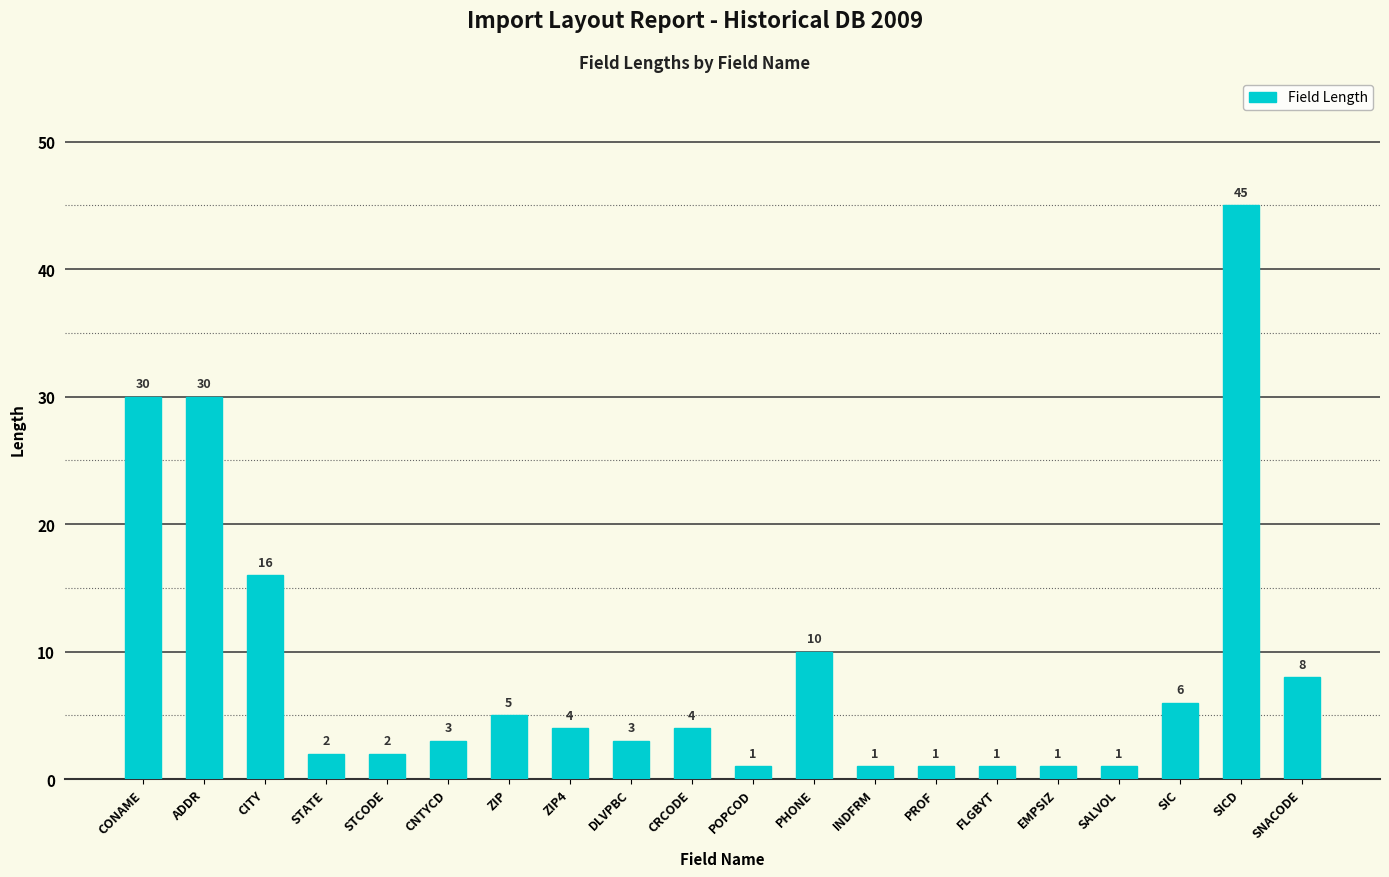

What is the change in value from PHONE to SALVOL?

-9